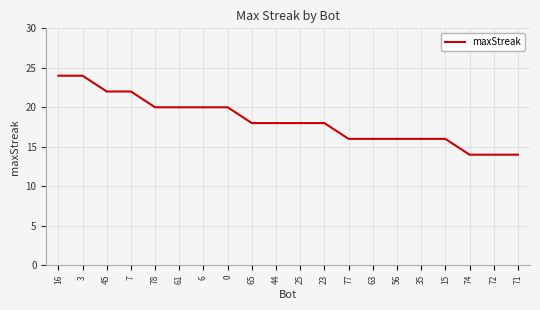

Is it true that the value at 63 is 16?

True